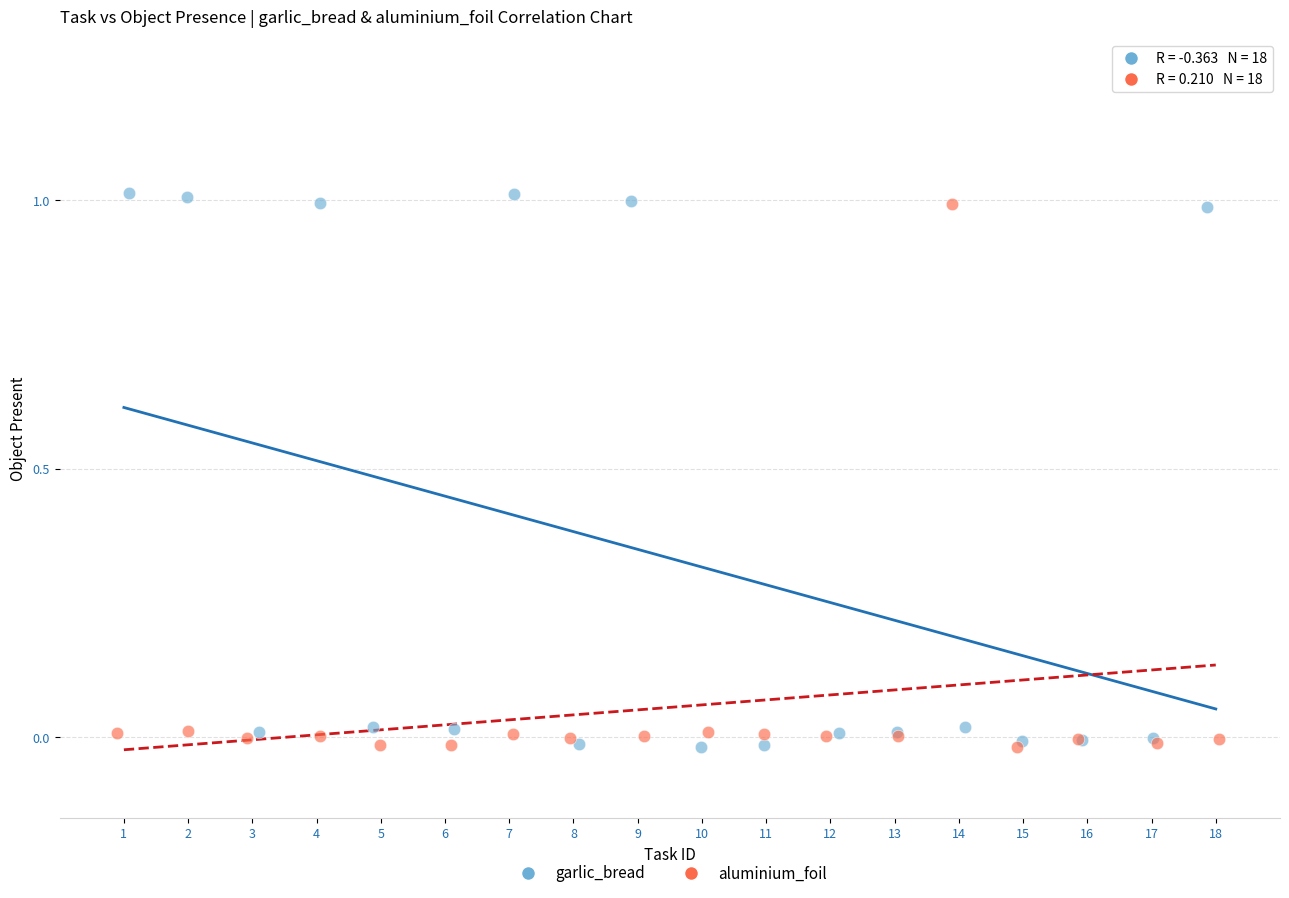

What are all the series names shown in the legend?

garlic_bread, aluminium_foil